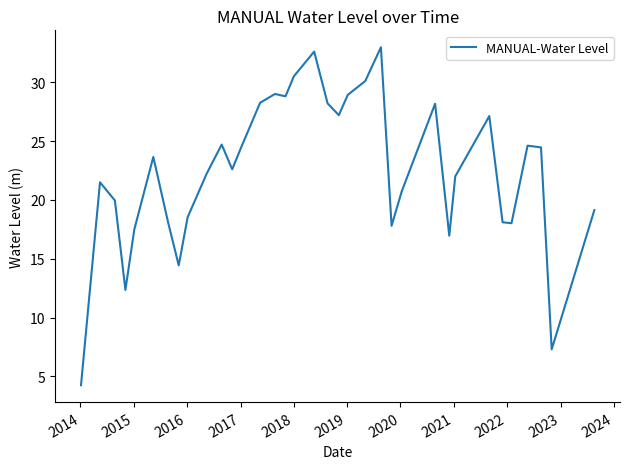

What is the difference between the maximum and minimum values?

28.7